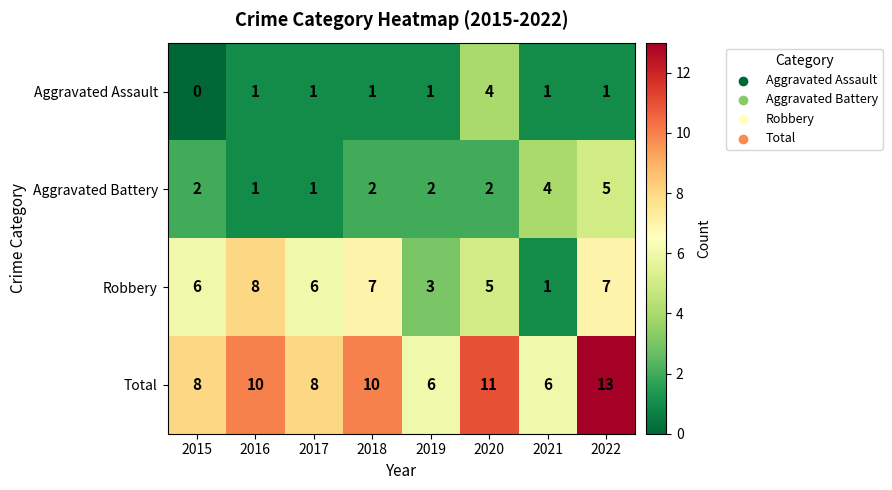

Which label corresponds to the smallest value in the chart?

2015